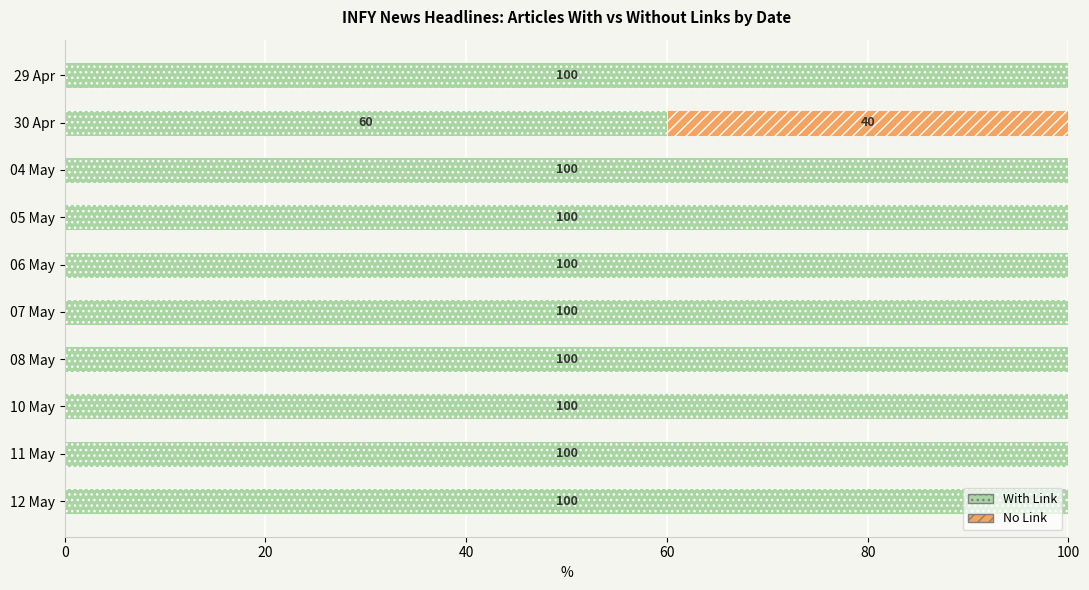

What is the total value across all series at 08 May?

100